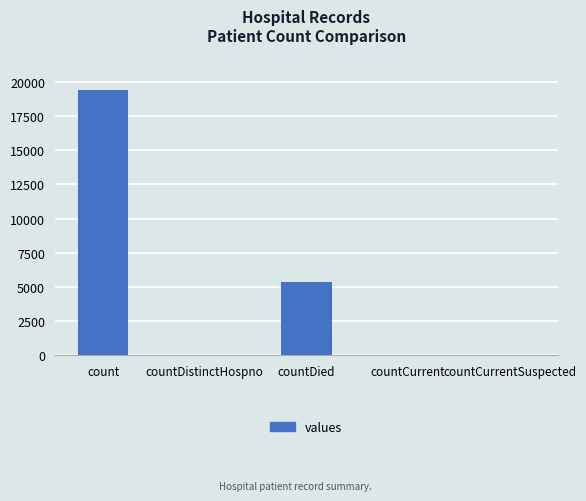

What is the maximum value shown in the chart?

19420